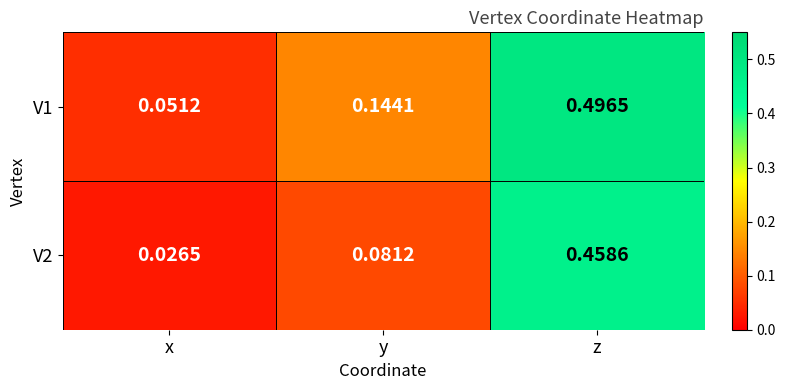

Which label corresponds to the largest value in the chart?

z